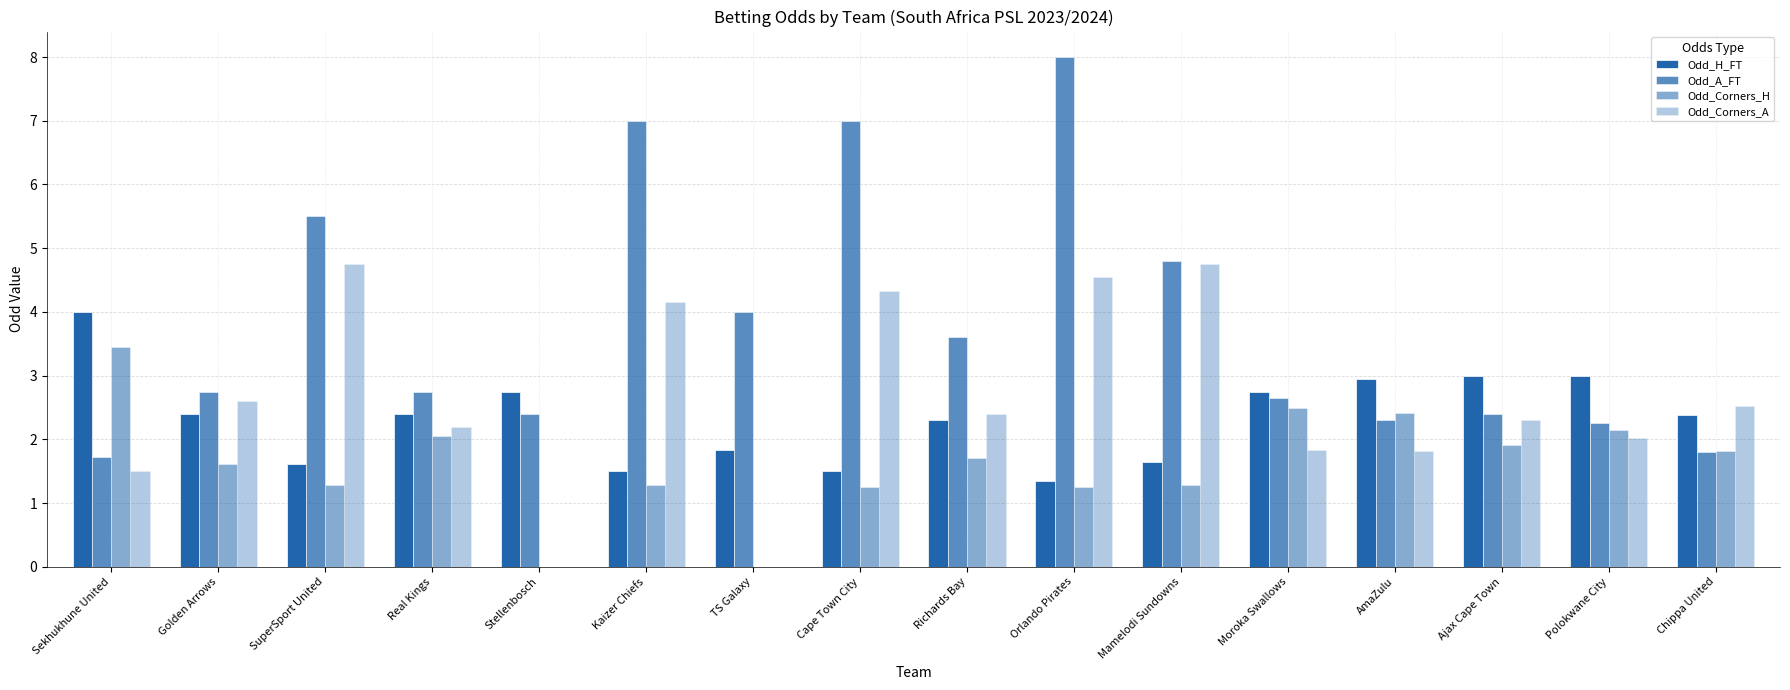

Reading right to left, extract all data points from this chart.

Odd_H_FT: Chippa United=2.4	Polokwane City=3.0	Ajax Cape Town=3.0	AmaZulu=3.0	Moroka Swallows=2.8	Mamelodi Sundowns=1.6	Orlando Pirates=1.4	Richards Bay=2.3	Cape Town City=1.5	TS Galaxy=1.8	Kaizer Chiefs=1.5	Stellenbosch=2.8	Real Kings=2.4	SuperSport United=1.6	Golden Arrows=2.4	Sekhukhune United=4.0
Odd_A_FT: Chippa United=1.8	Polokwane City=2.2	Ajax Cape Town=2.4	AmaZulu=2.3	Moroka Swallows=2.6	Mamelodi Sundowns=4.8	Orlando Pirates=8.0	Richards Bay=3.6	Cape Town City=7.0	TS Galaxy=4.0	Kaizer Chiefs=7.0	Stellenbosch=2.4	Real Kings=2.8	SuperSport United=5.5	Golden Arrows=2.8	Sekhukhune United=1.7
Odd_Corners_H: Chippa United=1.8	Polokwane City=2.1	Ajax Cape Town=1.9	AmaZulu=2.4	Moroka Swallows=2.5	Mamelodi Sundowns=1.3	Orlando Pirates=1.2	Richards Bay=1.7	Cape Town City=1.3	TS Galaxy=0.0	Kaizer Chiefs=1.3	Stellenbosch=0.0	Real Kings=2.0	SuperSport United=1.3	Golden Arrows=1.6	Sekhukhune United=3.5
Odd_Corners_A: Chippa United=2.5	Polokwane City=2.0	Ajax Cape Town=2.3	AmaZulu=1.8	Moroka Swallows=1.8	Mamelodi Sundowns=4.8	Orlando Pirates=4.5	Richards Bay=2.4	Cape Town City=4.3	TS Galaxy=0.0	Kaizer Chiefs=4.2	Stellenbosch=0.0	Real Kings=2.2	SuperSport United=4.8	Golden Arrows=2.6	Sekhukhune United=1.5